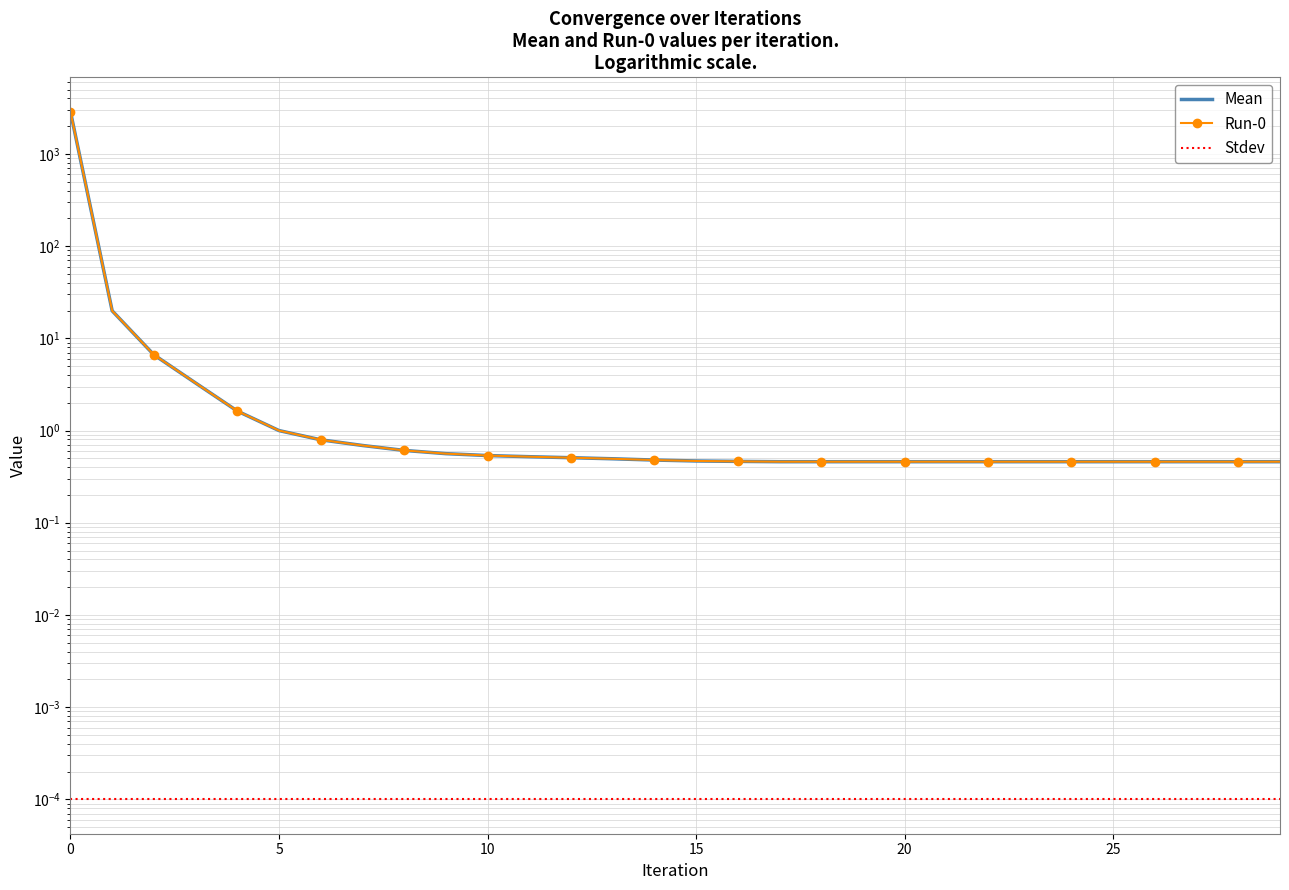

Count the number of data series in this chart.

3